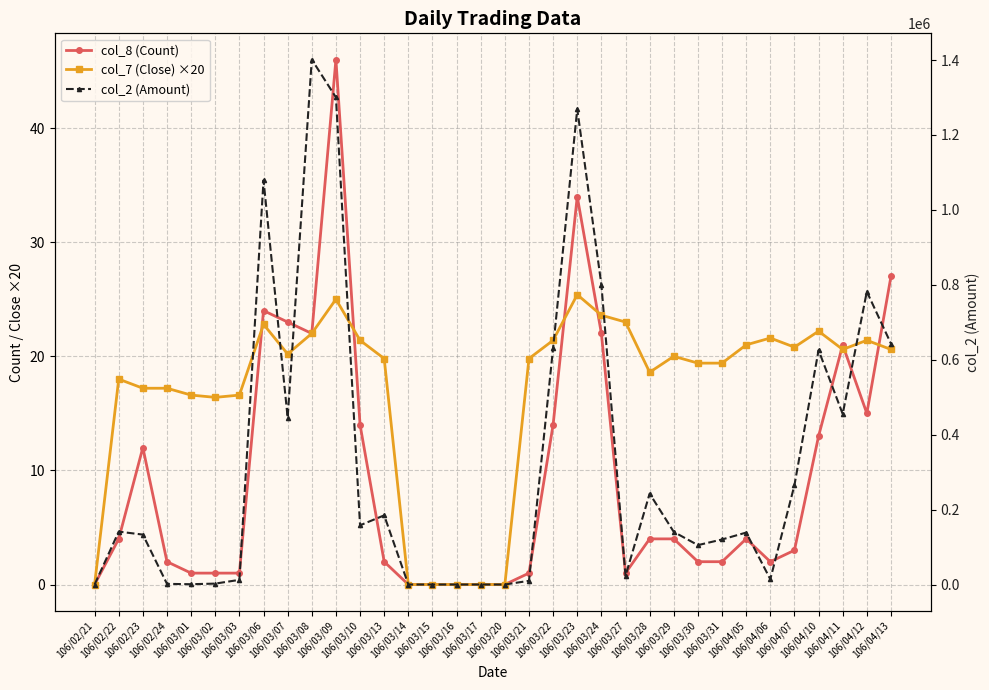

How many positive values does the col_7 (Close) ×20 series have?

28